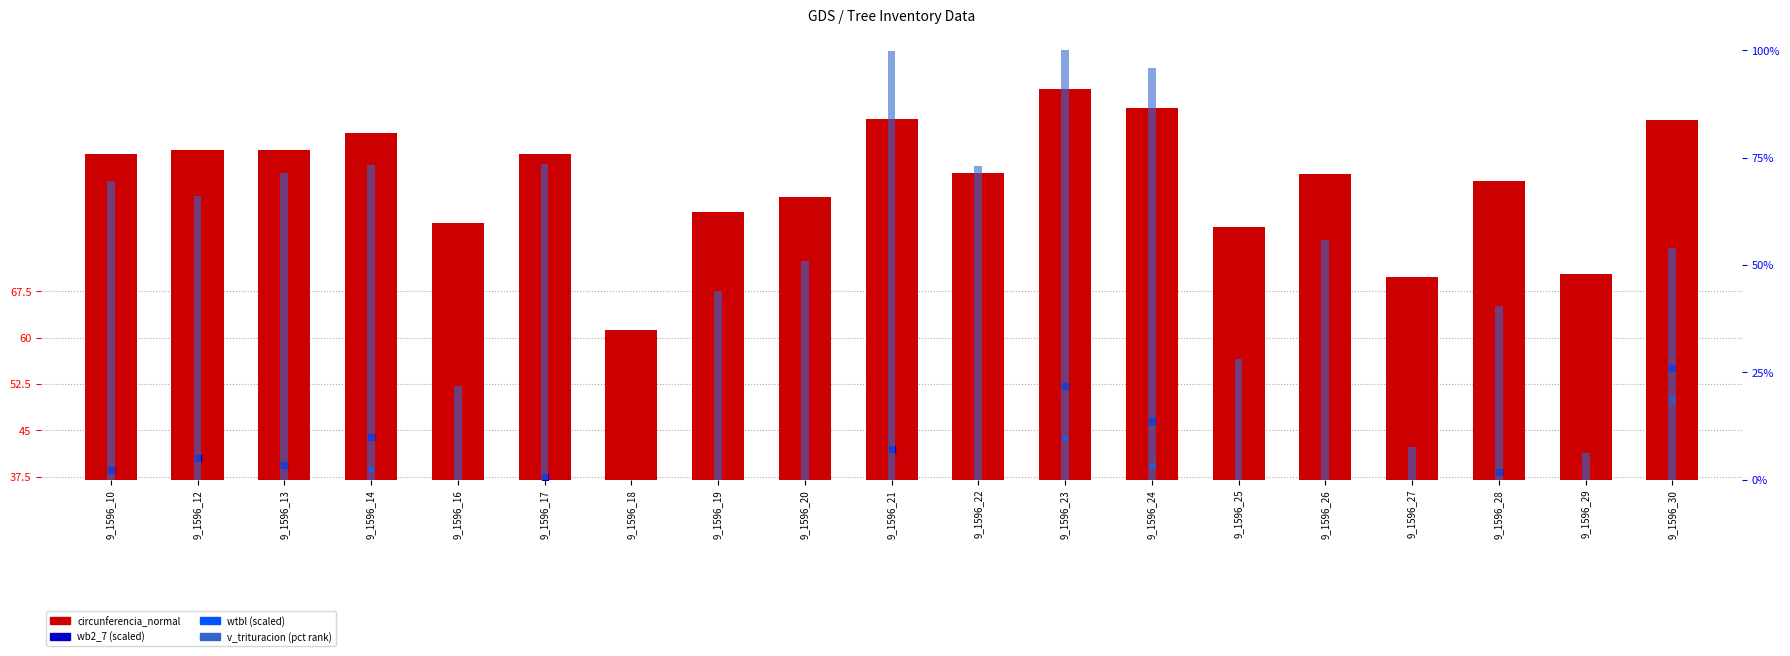

Which series reaches the minimum Y coordinate?

v_trituracion (pct)